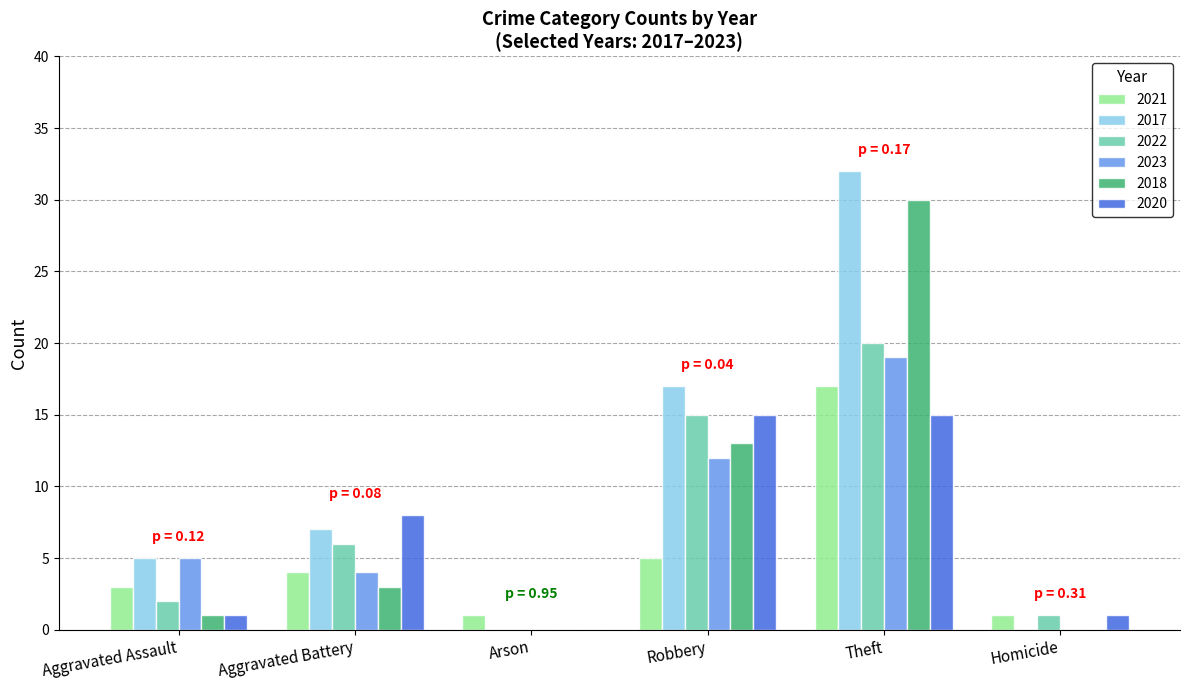

What is the greatest value displayed?

32